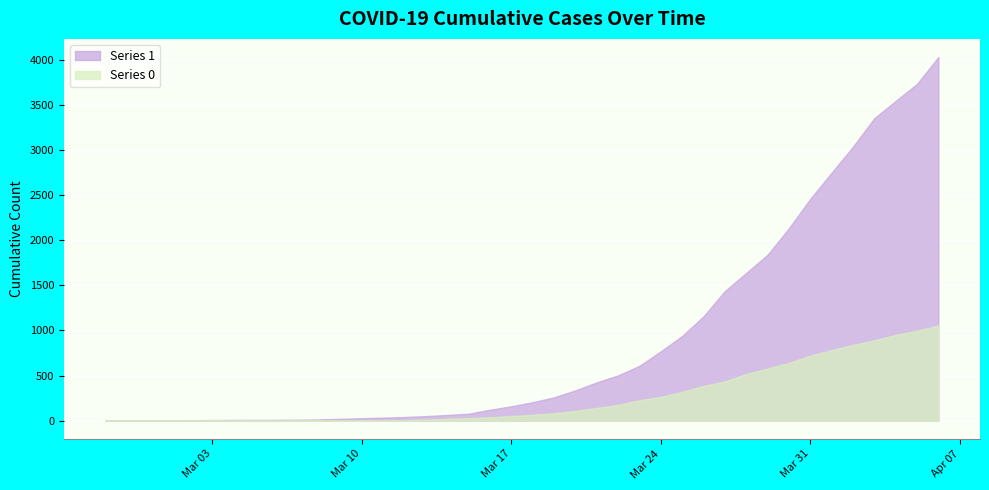

Which series has the largest total across all categories?

Series 1